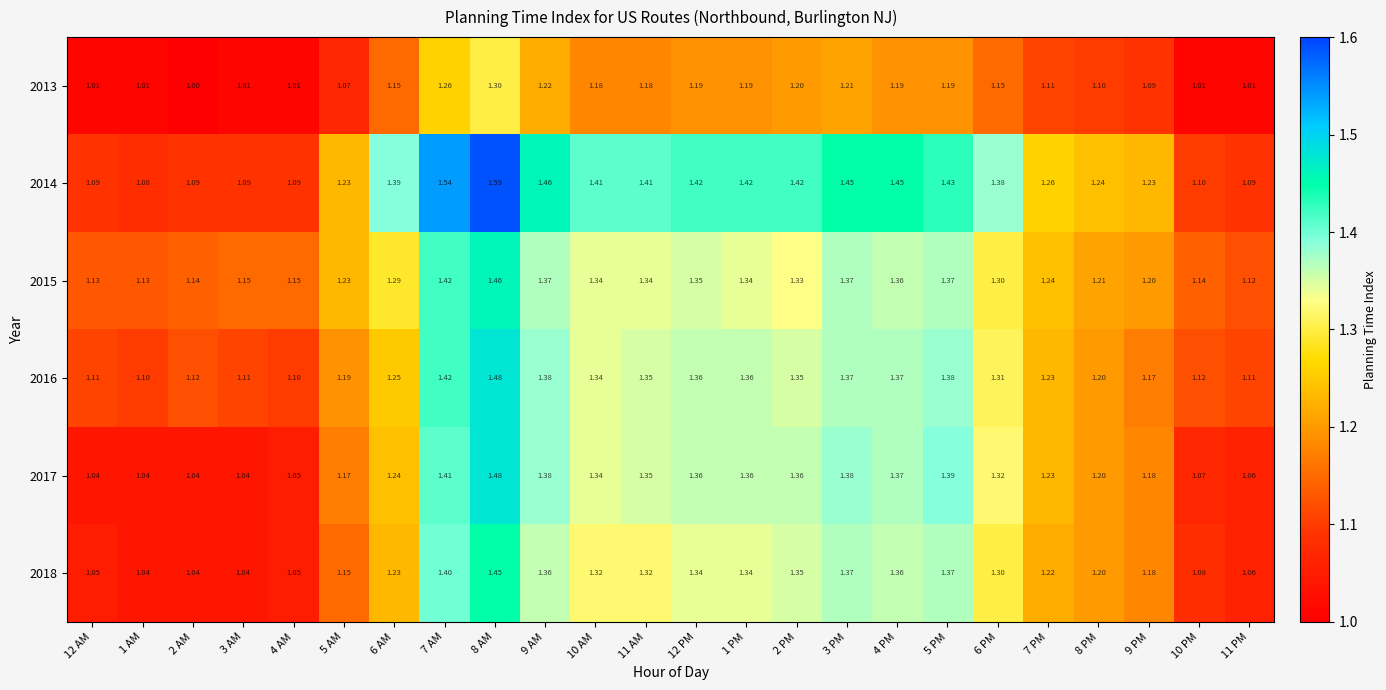

Is the value of 2016 at 8 AM greater than the value of 2018 at 6 PM?

Yes